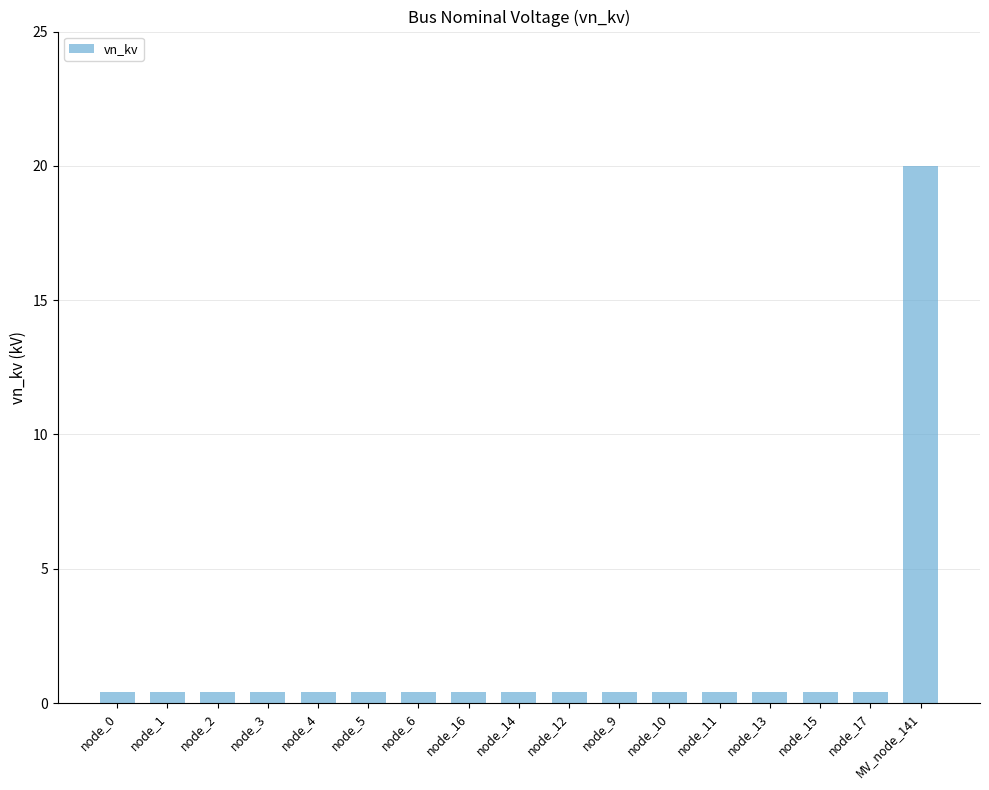

Reading left to right, what are all the values shown in this chart?

0.4	0.4	0.4	0.4	0.4	0.4	0.4	0.4	0.4	0.4	0.4	0.4	0.4	0.4	0.4	0.4	20.0